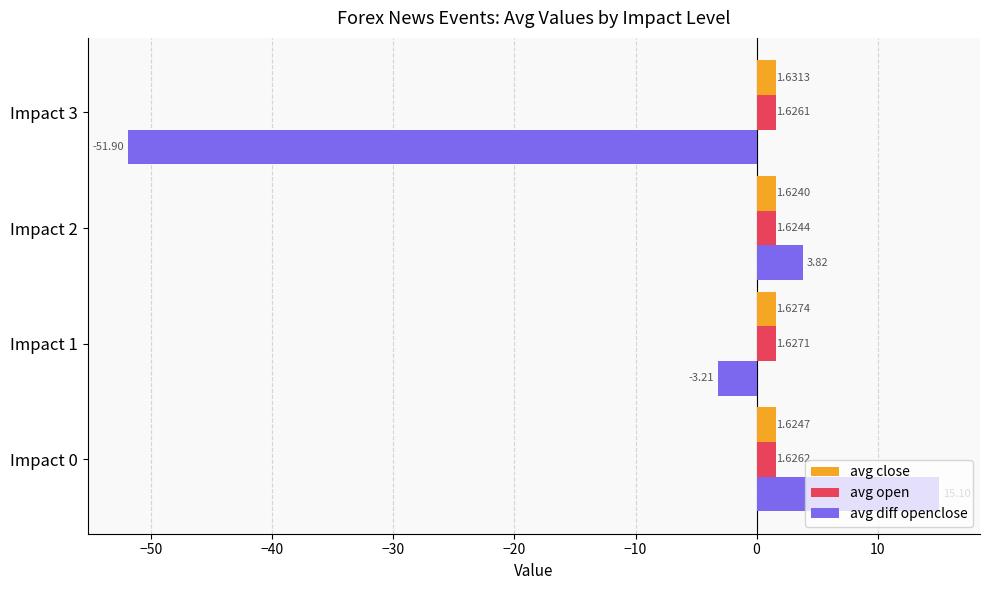

List the series in order of their peak value, highest first.

avg diff openclose, avg close, avg open